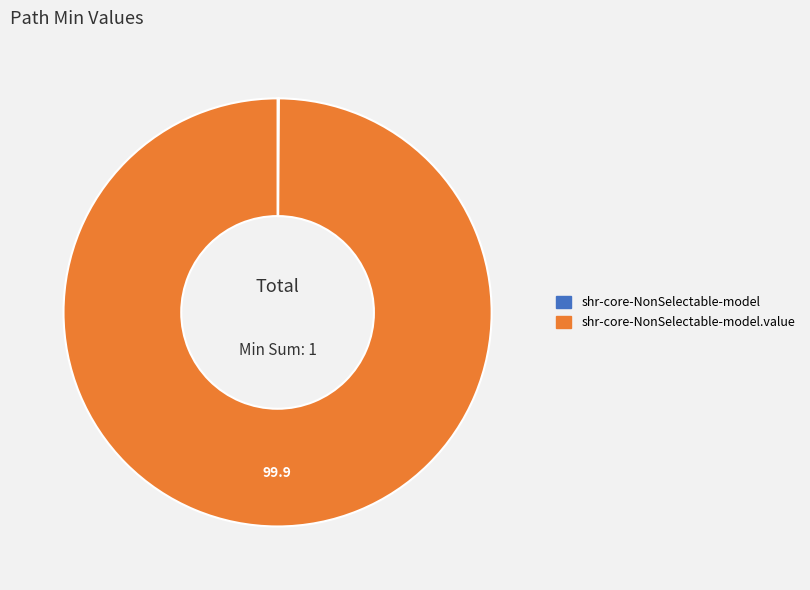

Does any single category account for the majority?

Yes